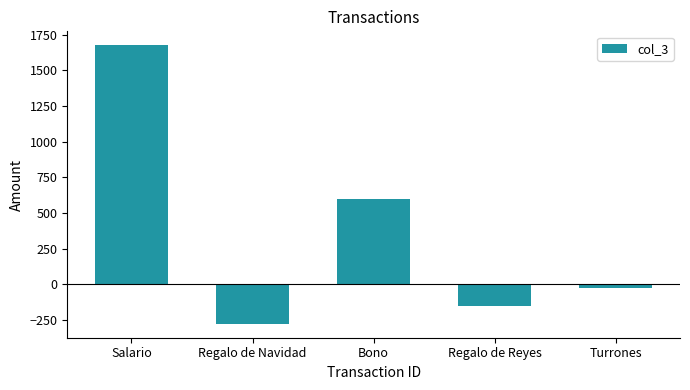

How many data points does each series have?

5